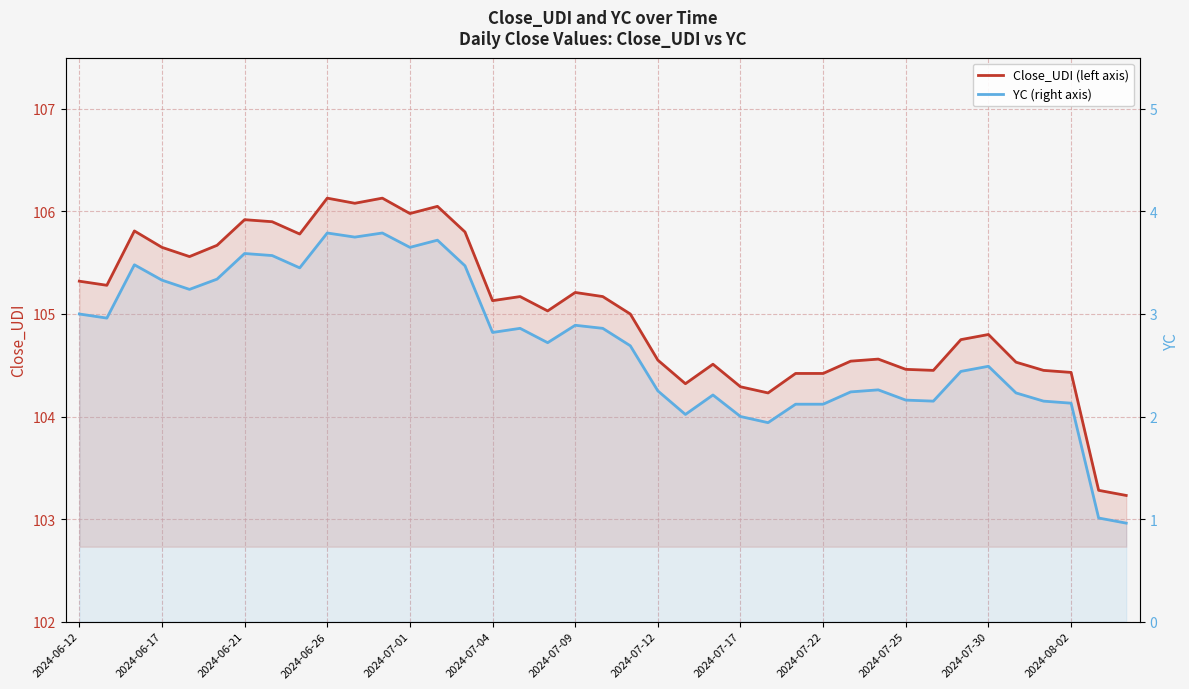

What value does the YC (right axis) series have at 2024-08-02?

2.1